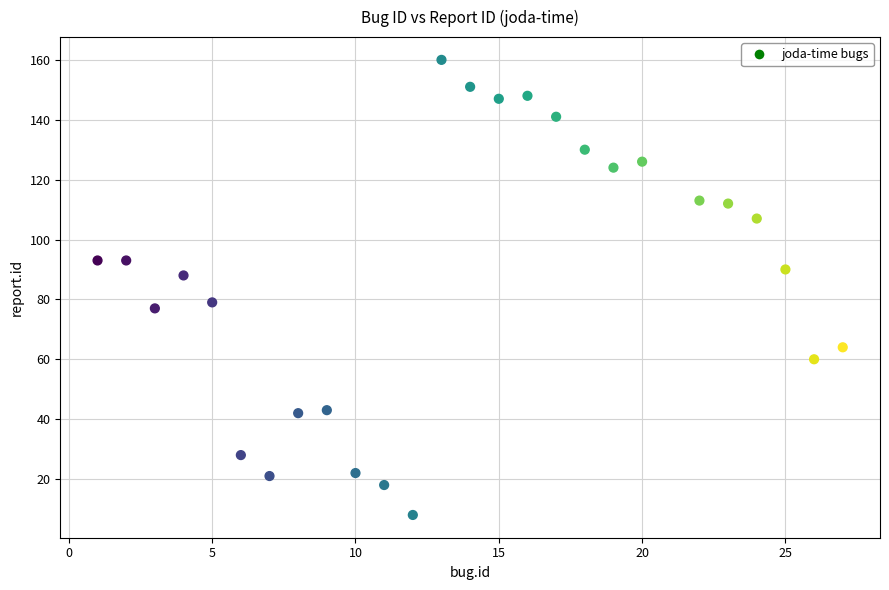

What is the range of Y values (max minus min)?

152